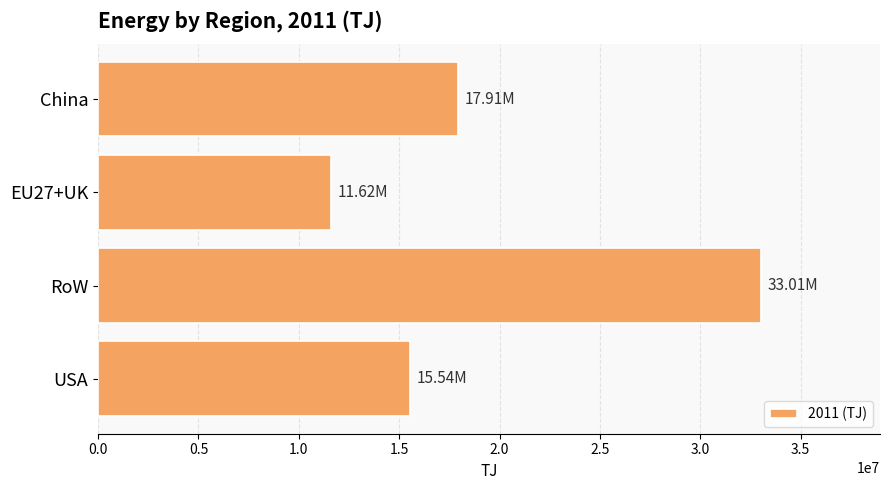

What is the label of the 1st bar from the top?

China